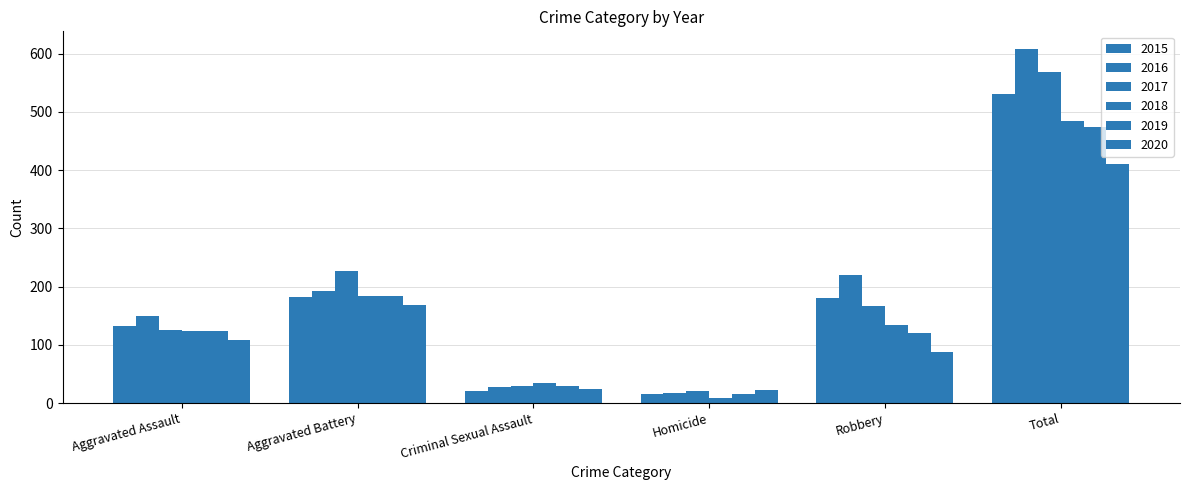

What is the label of the 1st bar from the right?

Total